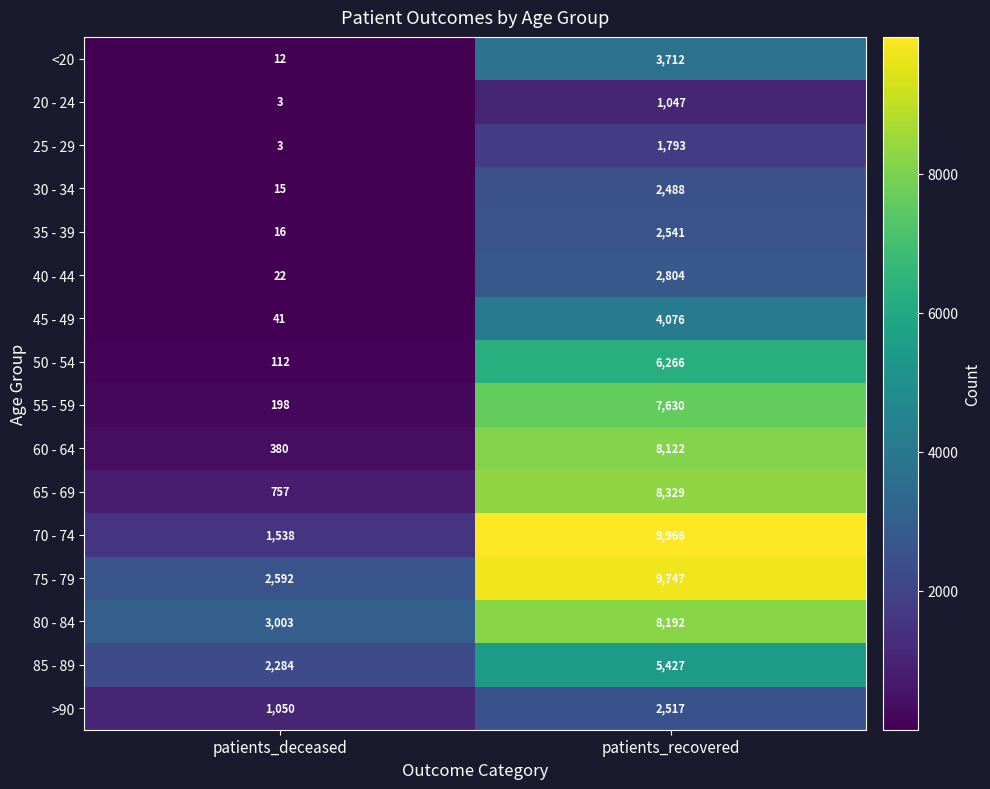

Rank the series by their maximum value, from lowest to highest.

20 - 24, 25 - 29, 30 - 34, >90, 35 - 39, 40 - 44, <20, 45 - 49, 85 - 89, 50 - 54, 55 - 59, 60 - 64, 80 - 84, 65 - 69, 75 - 79, 70 - 74